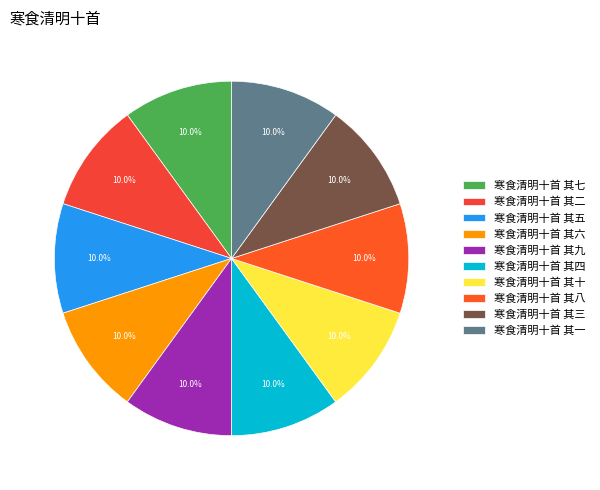

Count the number of slices in the pie.

10